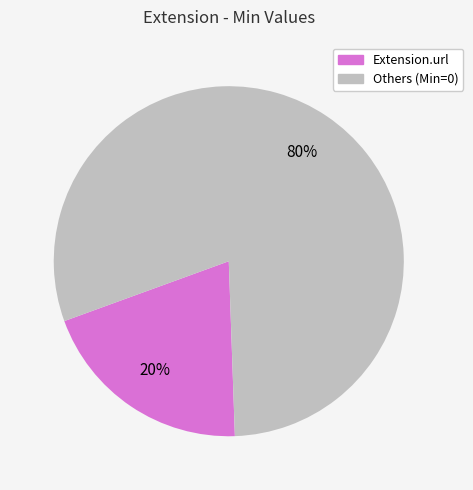

Is there a majority slice in this chart?

Yes